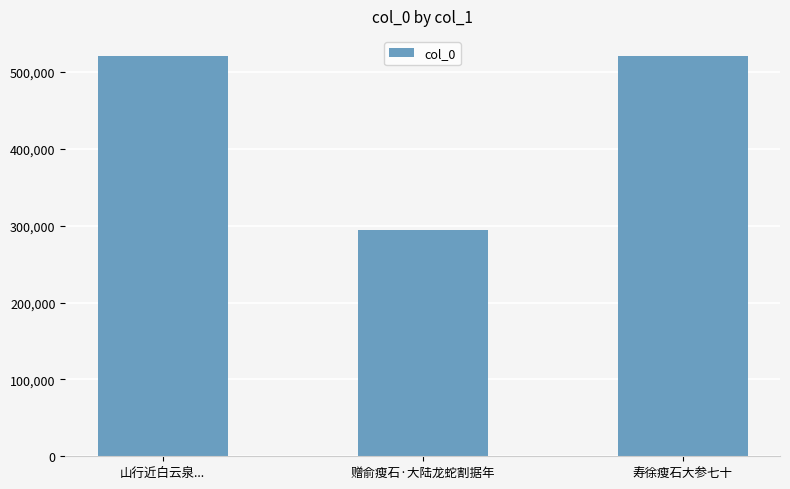

What is the average value?

445172